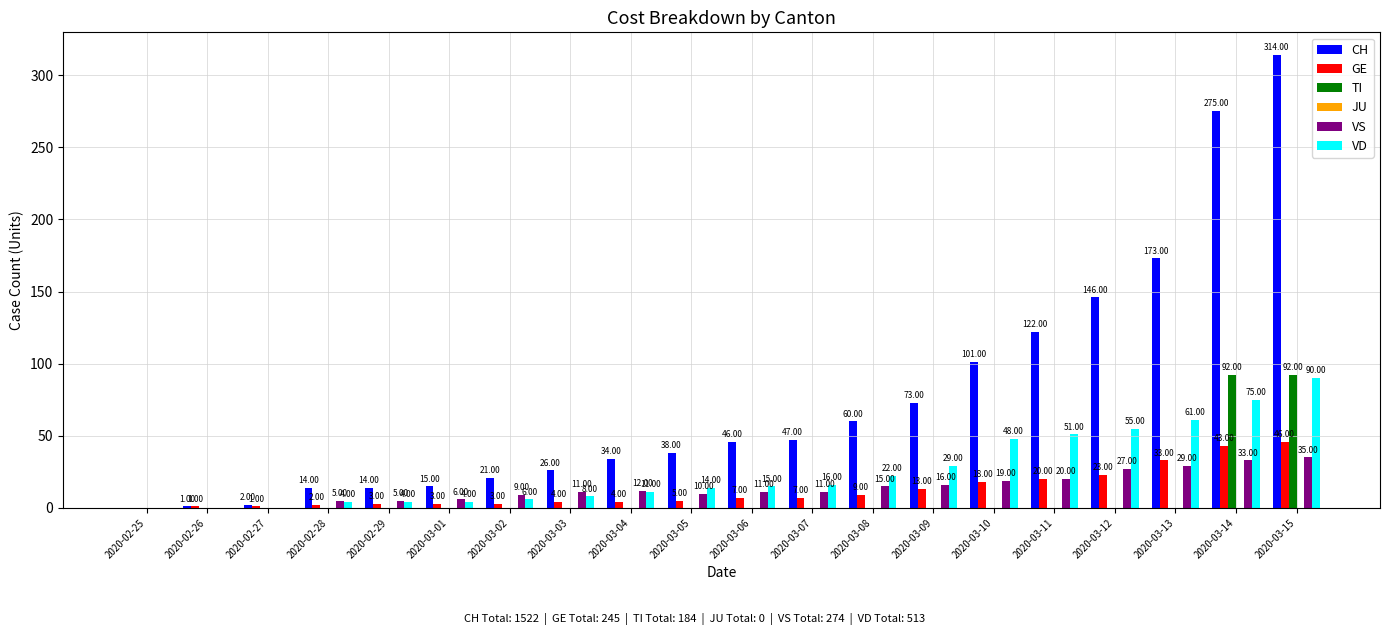

What is the total value across all series at 2020-03-07?

81